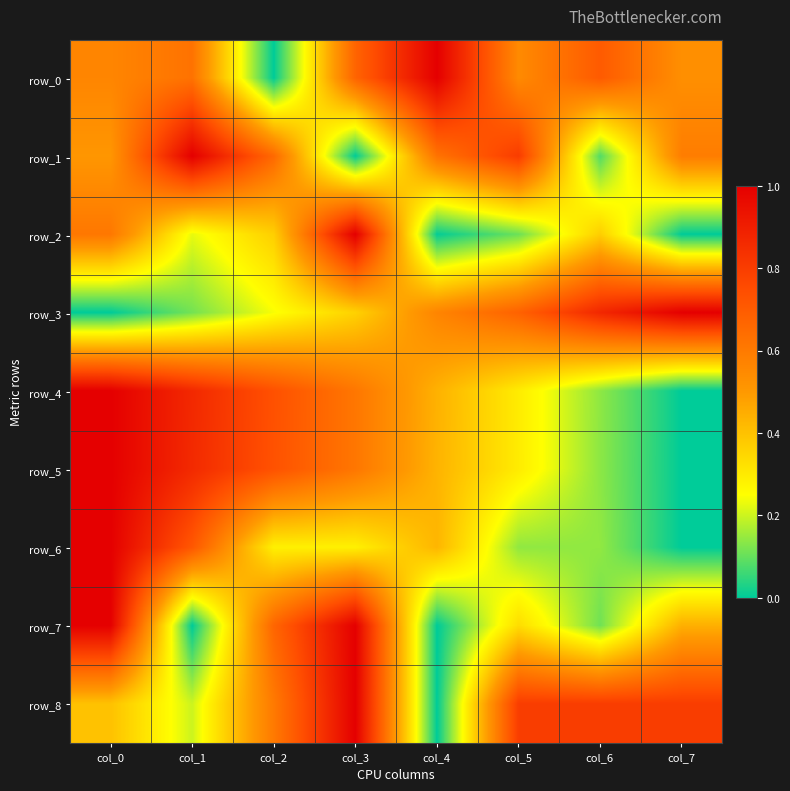

List the labels in order of row_5 value, largest first.

col_0, col_1, col_2, col_3, col_4, col_5, col_6, col_7